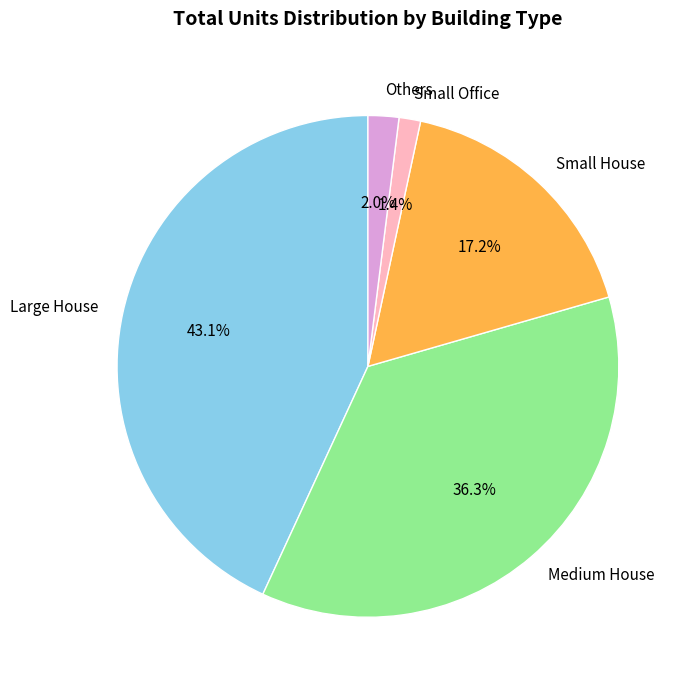

What percentage is NOT represented by Small Office?

98.6%